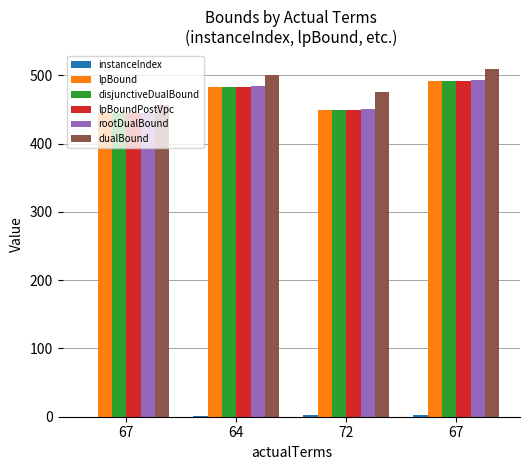

How many dualBound values are between 475 and 510?

3